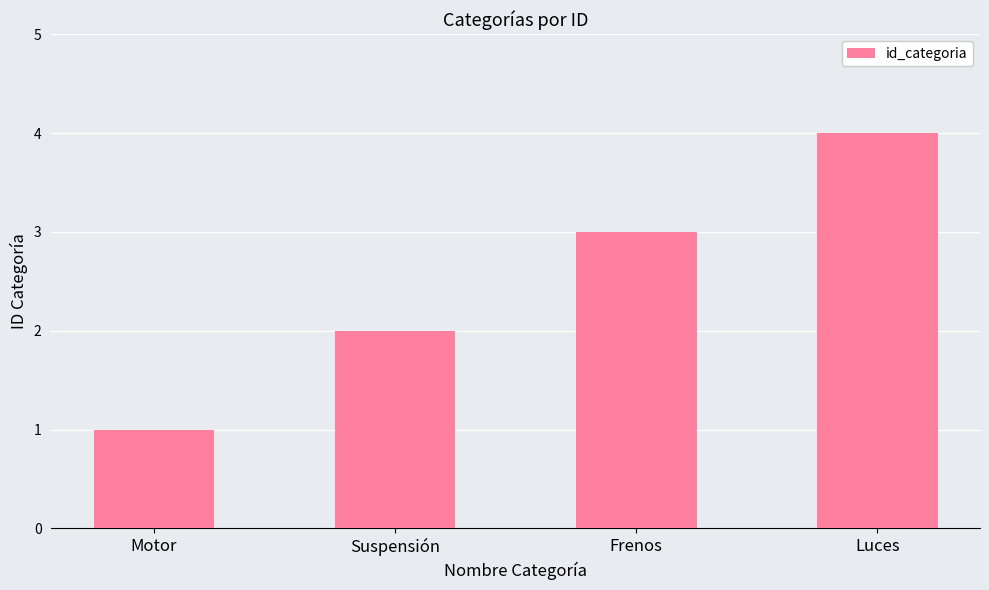

What is the ratio of the value at Motor to the value at Frenos?

0.3